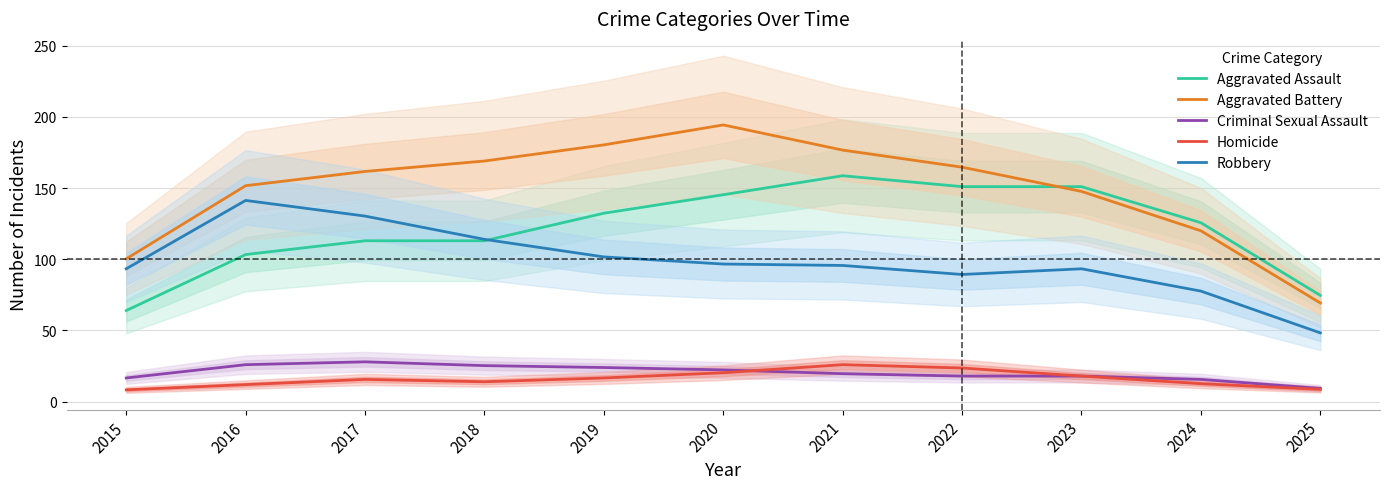

At how many categories does at least one series exceed 133?

8